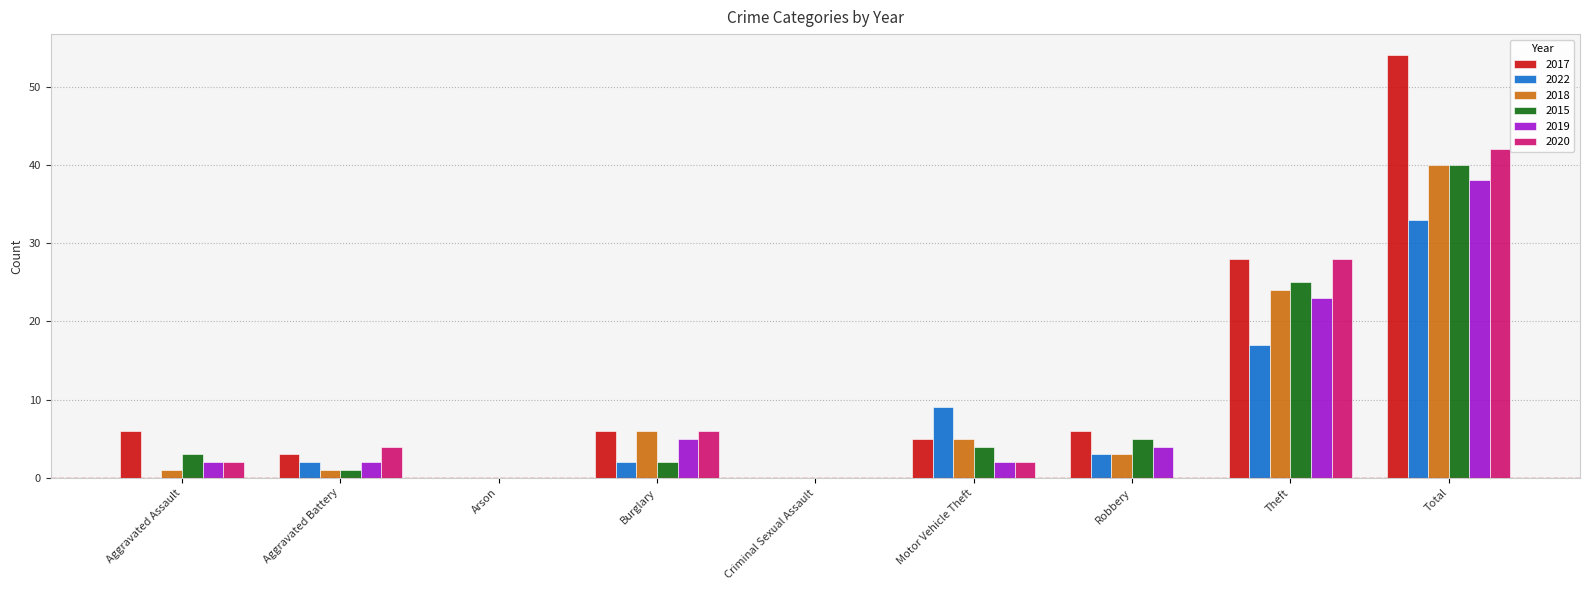

How many groups of bars are there?

9